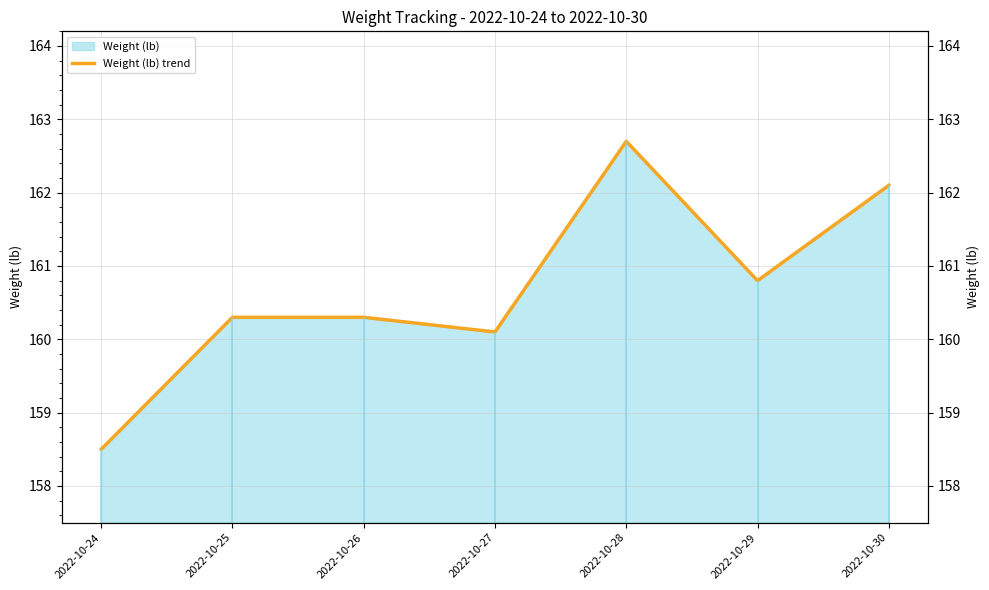

What is the difference between the values at 2022-10-24 and 2022-10-30?

3.6